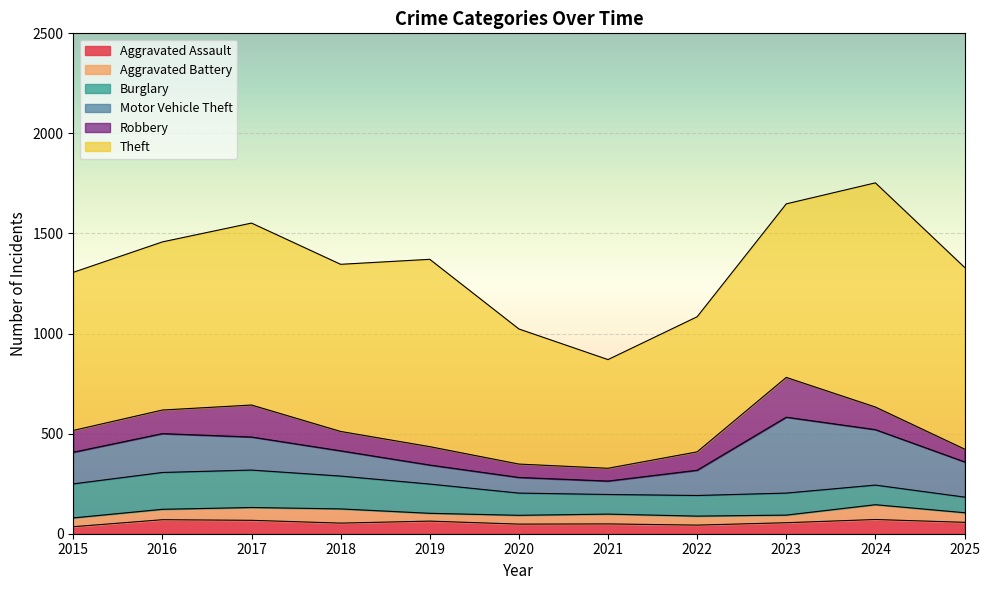

Where is Theft nearest to the value 831?

2018